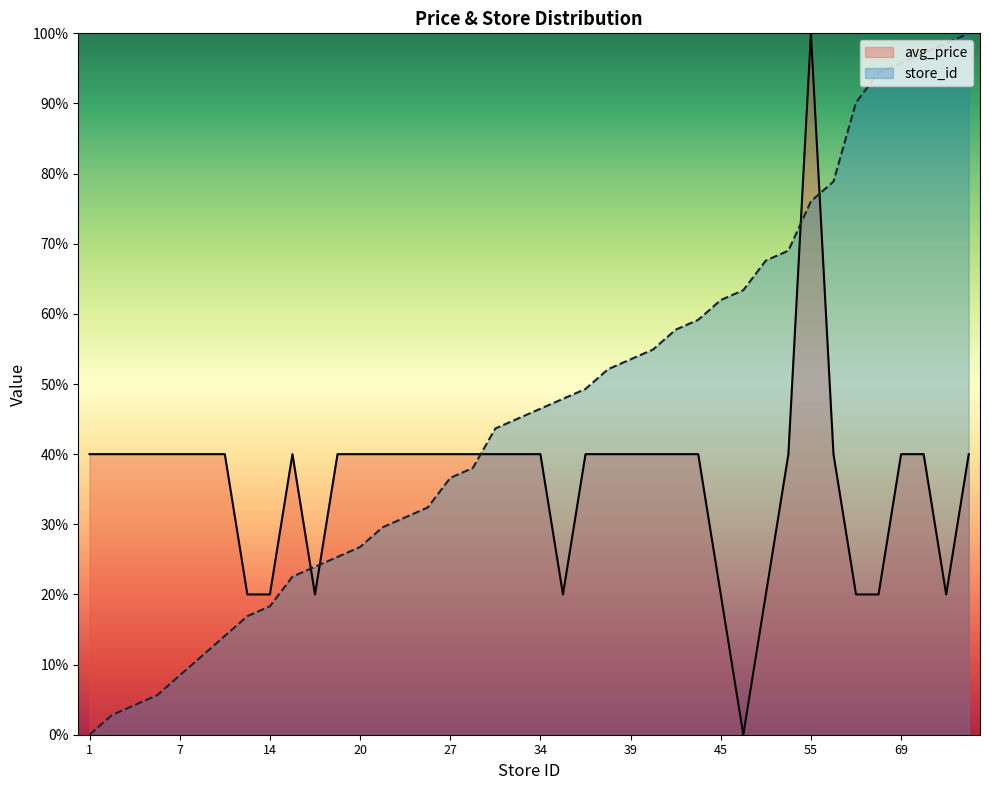

Which has a higher value, 1 or 4?

1